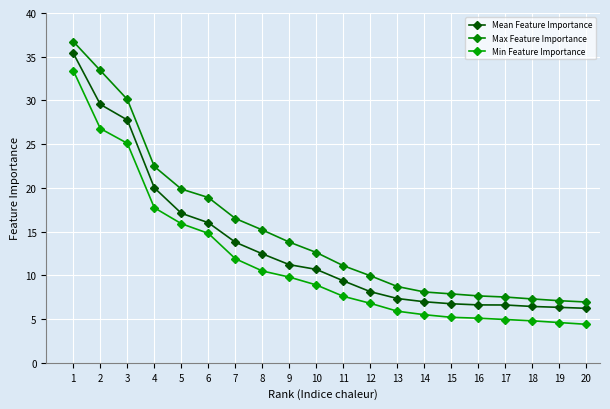

Is this an area chart (filled region under the line)?

No